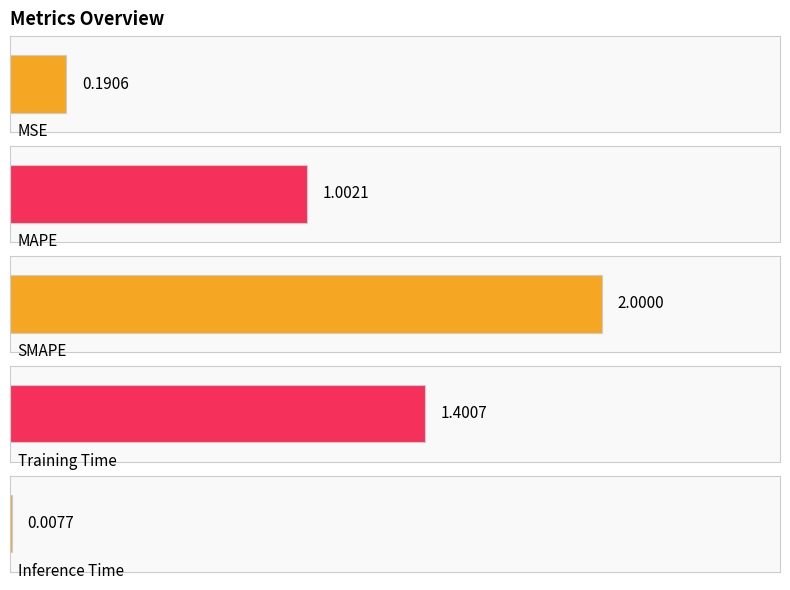

How many data points are above 1?

3